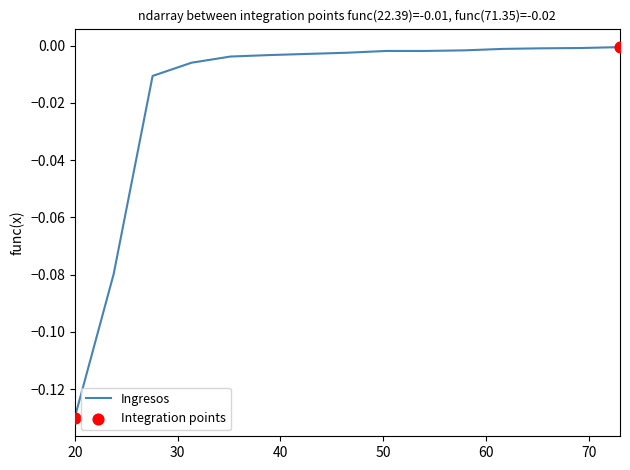

Is this an area chart (filled region under the line)?

No